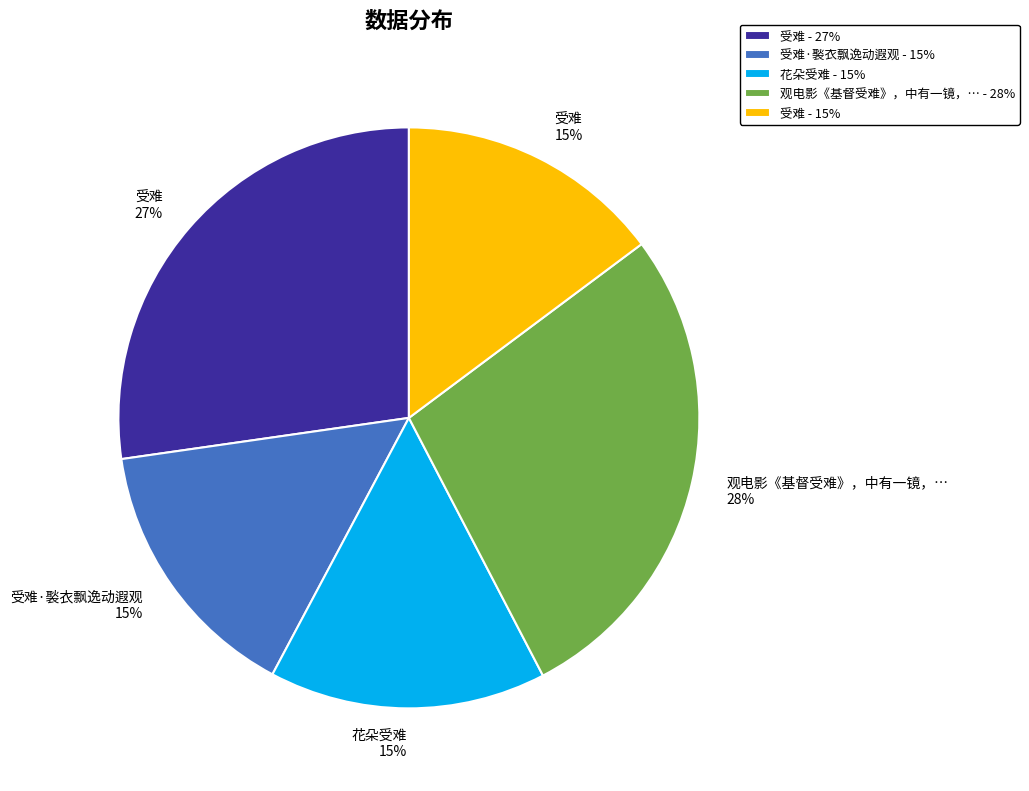

True or false: 受难·褧衣飘逸动遐观 - 15% accounts for 15% of the total.

True